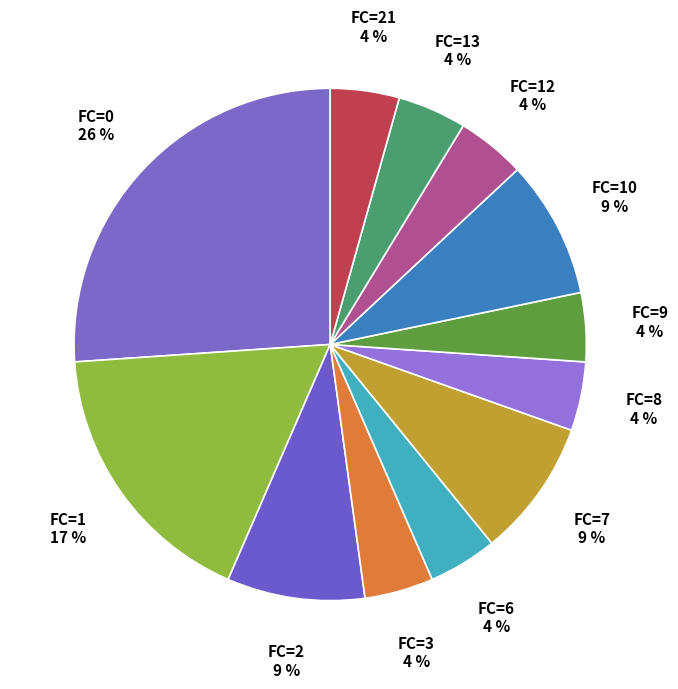

What is the largest slice in the pie chart?

FC=0